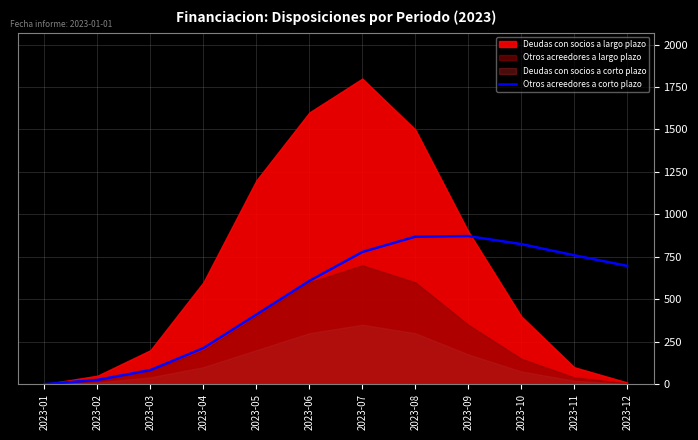

Where does the data first go above 696?

2023-07